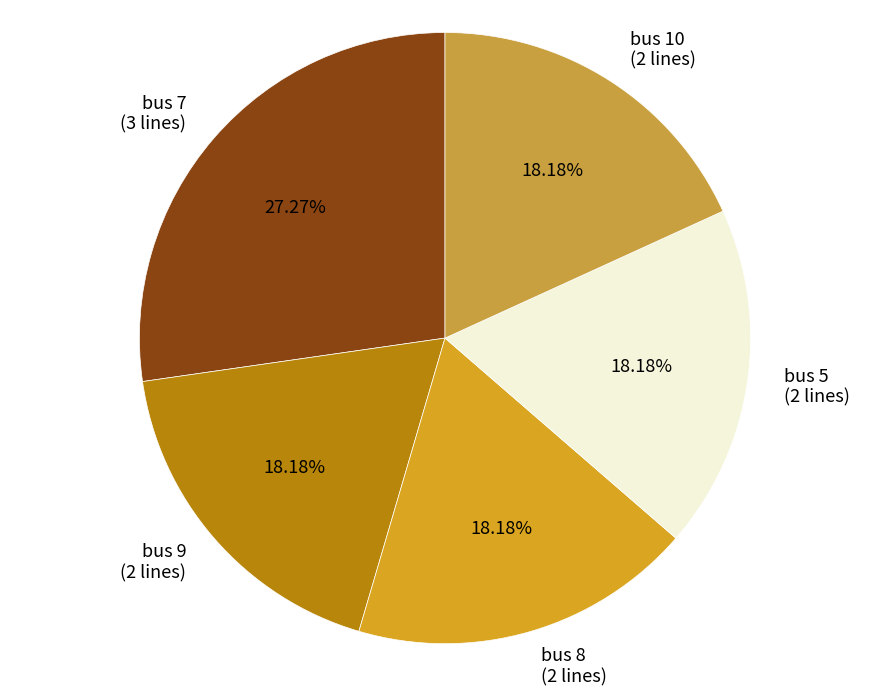

Is it true that bus 7 is 27% of the pie?

True